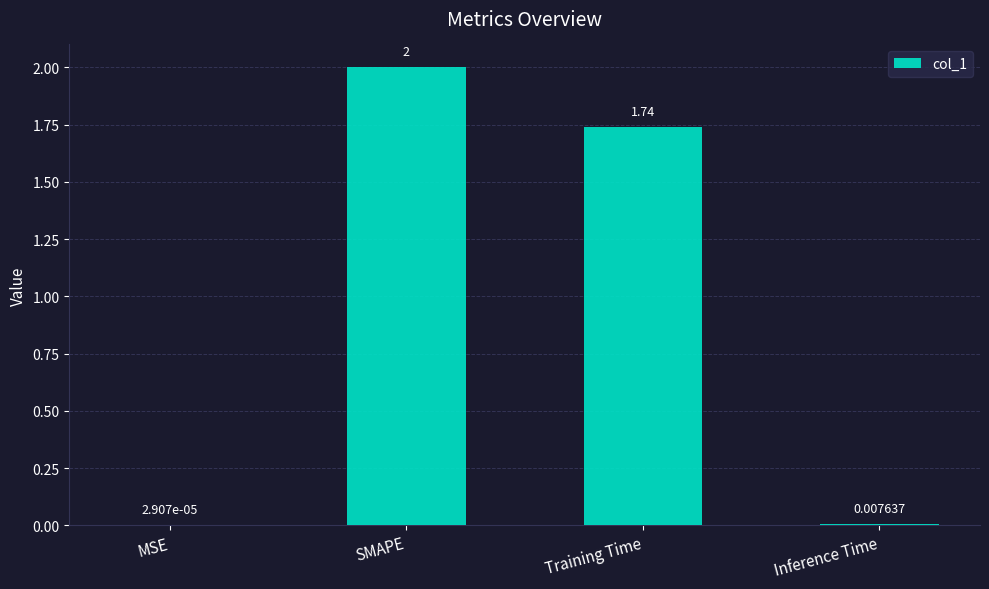

Which has a higher value, MSE or Inference Time?

Inference Time